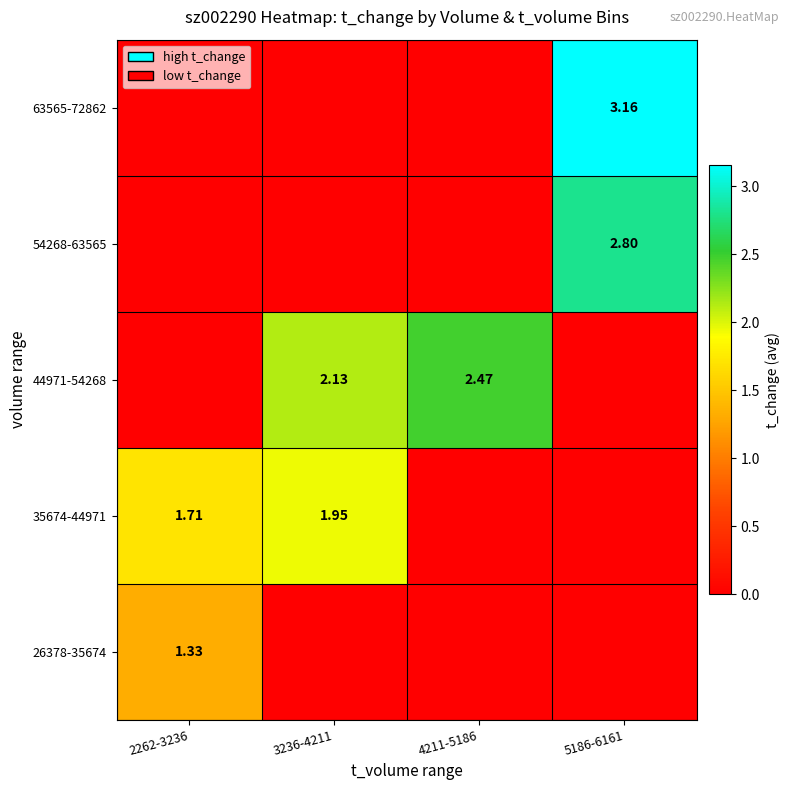

What is the maximum value shown in the chart?

3.2